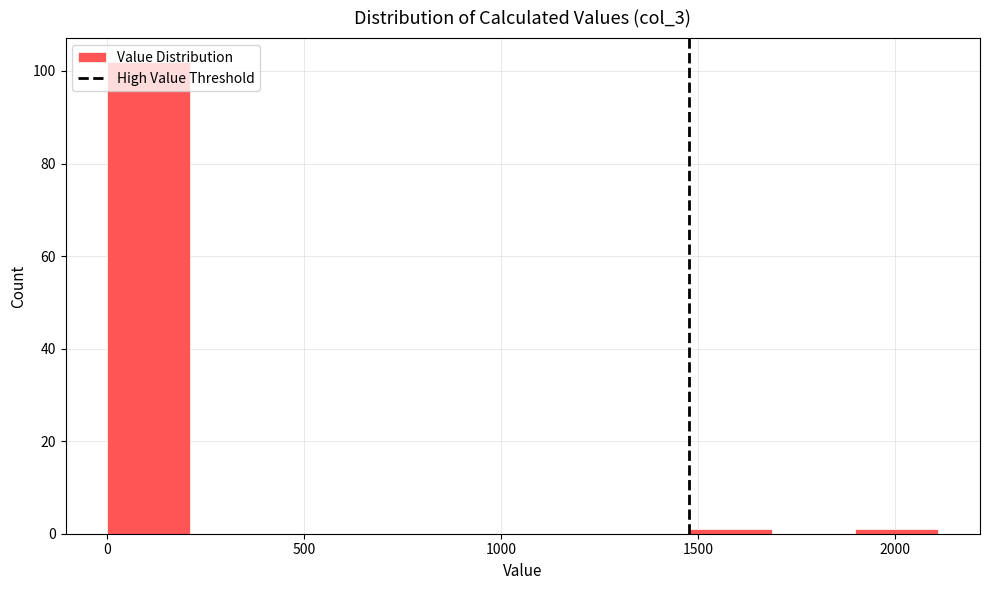

Reading left to right, list every bar in this chart as the range it spans on the x-axis followed by its height. Neither the bar edges nor the heights are printed on the chart, so give them approximately, as read against the axes.

0 to 200: 102
200 to 400: 0
400 to 650: 0
650 to 850: 0
850 to 1050: 0
1050 to 1250: 0
1250 to 1500: 0
1500 to 1700: under 2
1700 to 1900: 0
1900 to 2100: under 2